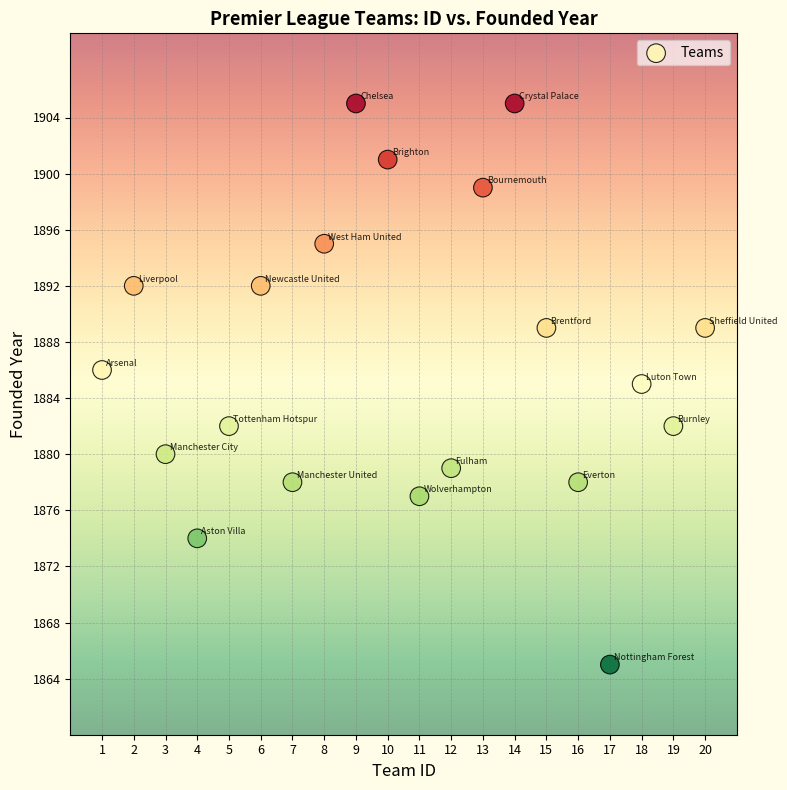

What is the range of Y values (max minus min)?

40